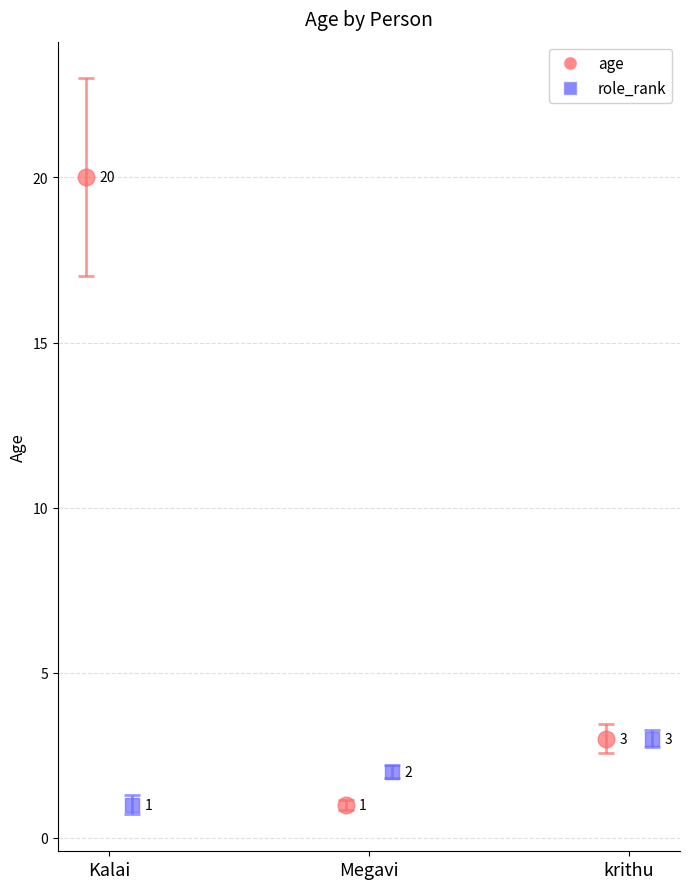

The chart shows a value of 20 at Kalai. True or false?

True